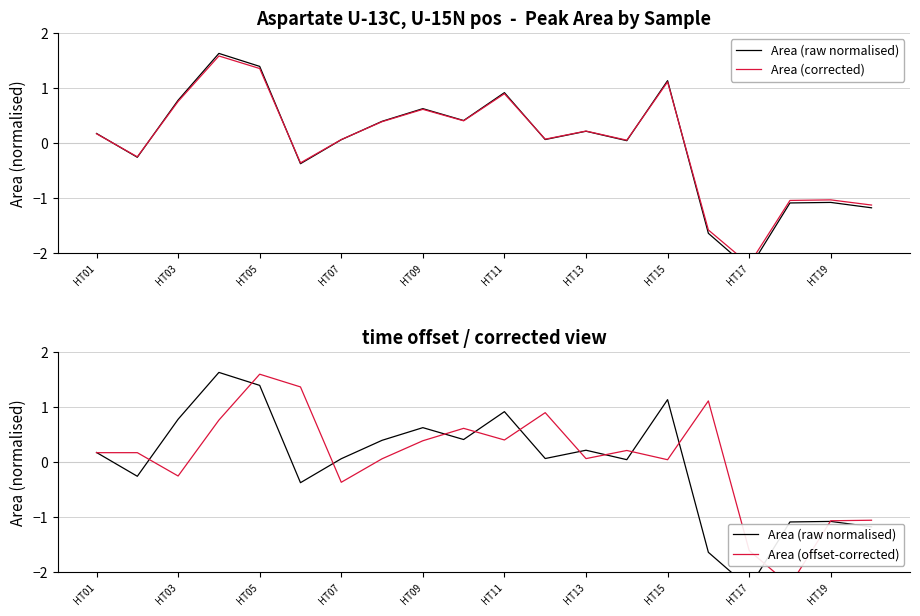

Where does the Area (raw normalised) series first go above 0?

HT01